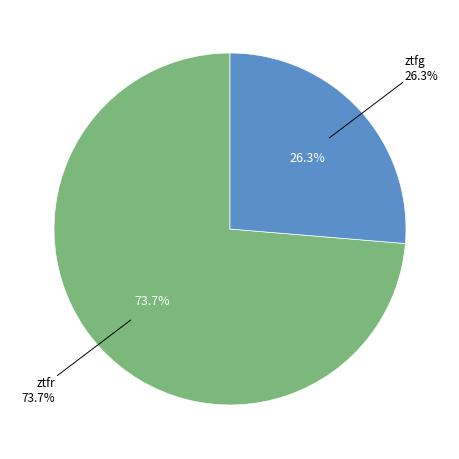

Between ztfg and ztfr, which is larger?

ztfr